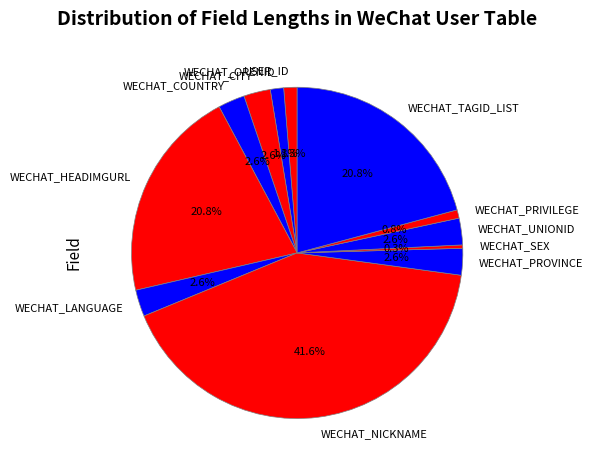

Count the number of slices in the pie.

12